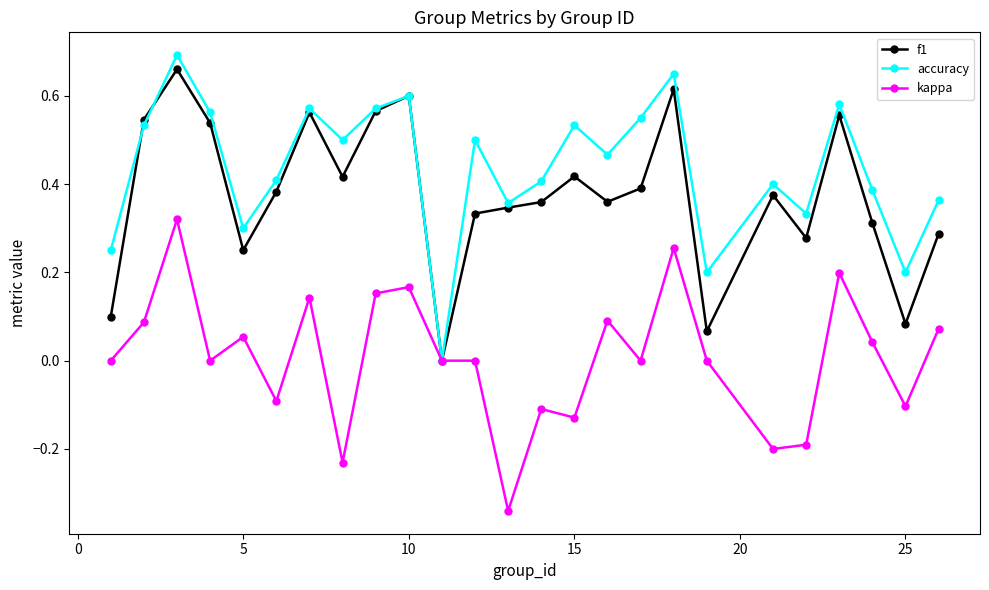

True or false: f1 has more than 1 interior local peaks.

True